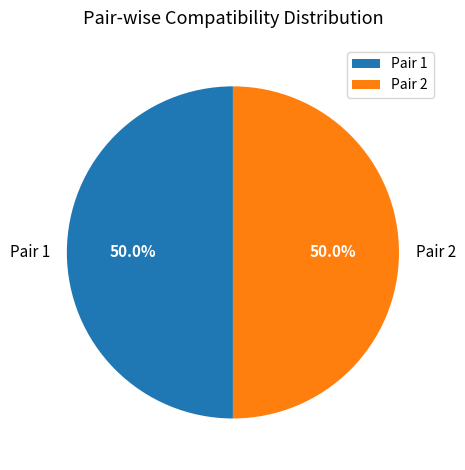

What is the ratio of the value at Pair 1 to the value at Pair 2?

1.0